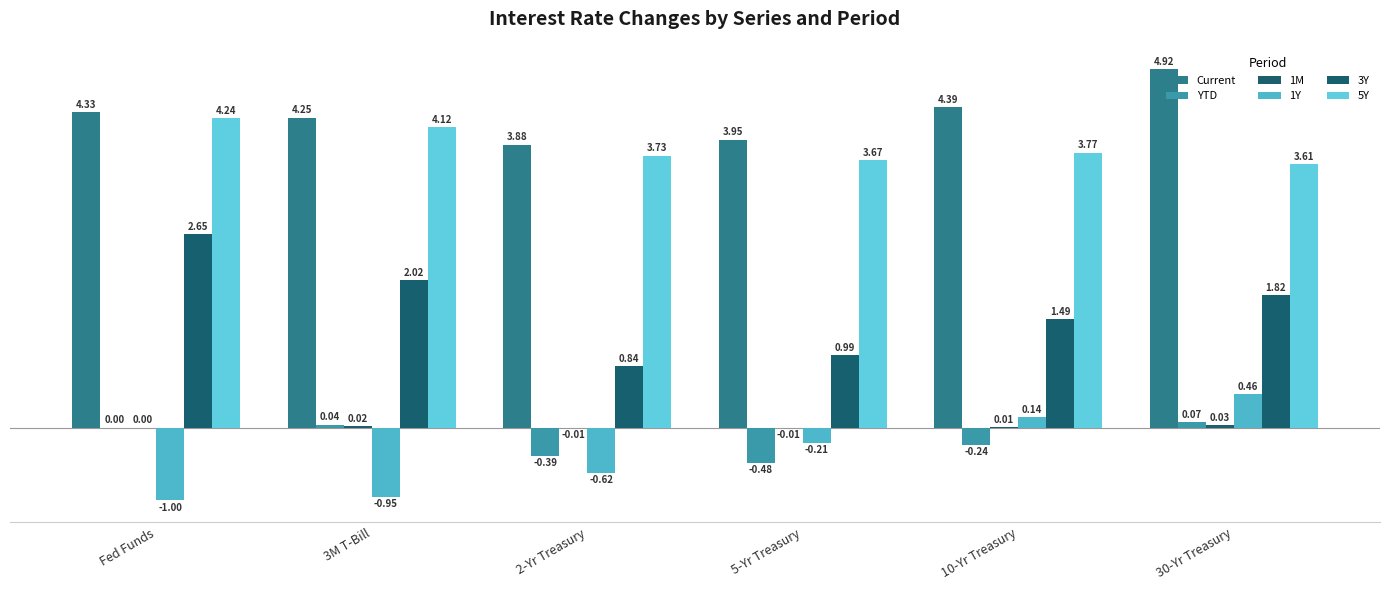

How many series are shown in this chart?

6